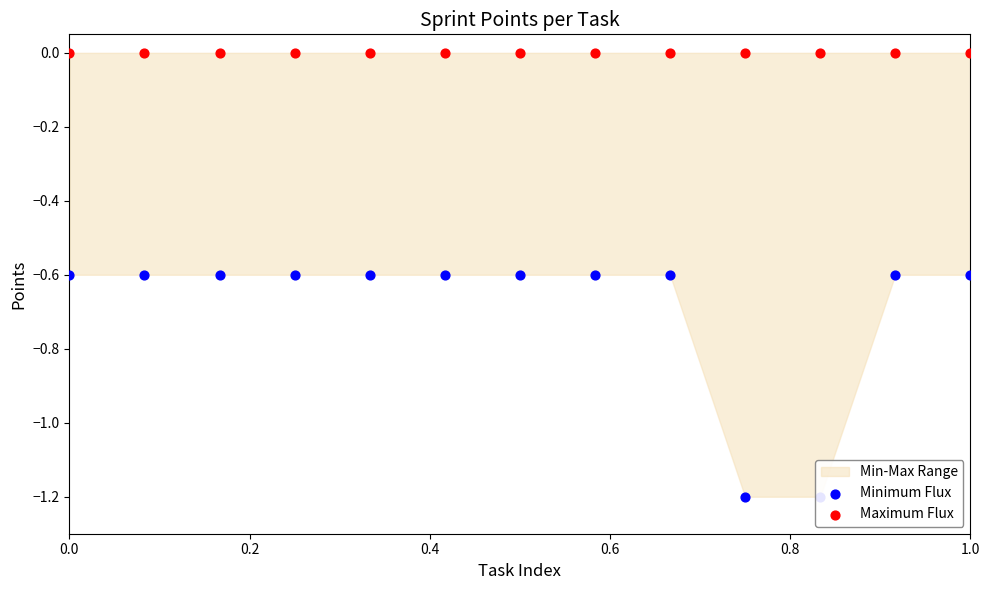

Which series reaches the maximum Y coordinate?

Maximum Flux